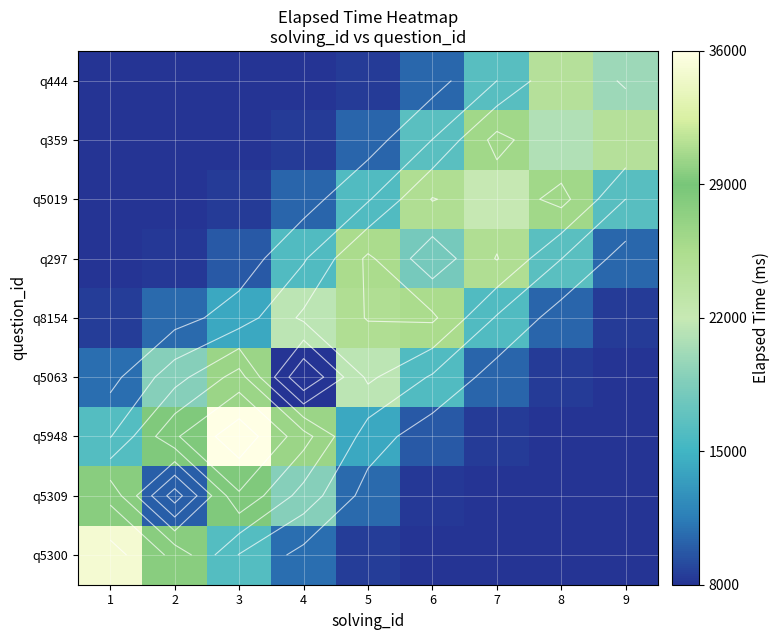

At which category does the chart reach its minimum across all series?

4